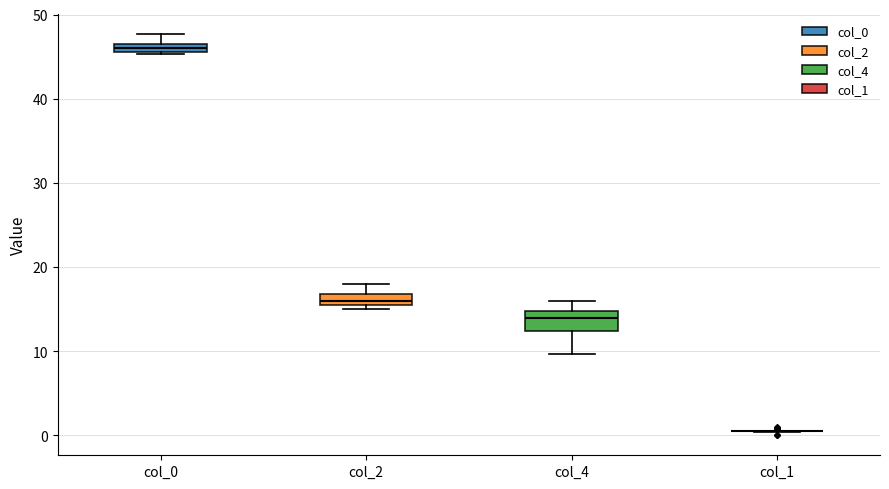

Where does the median line of the box for col_4 sit on the y-axis? The values are not printed on the chart, so give them approximately, as read against the axis.

14